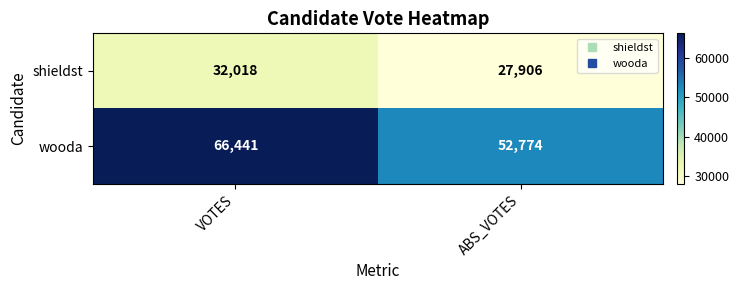

Which series changed the most between VOTES and ABS_VOTES?

wooda